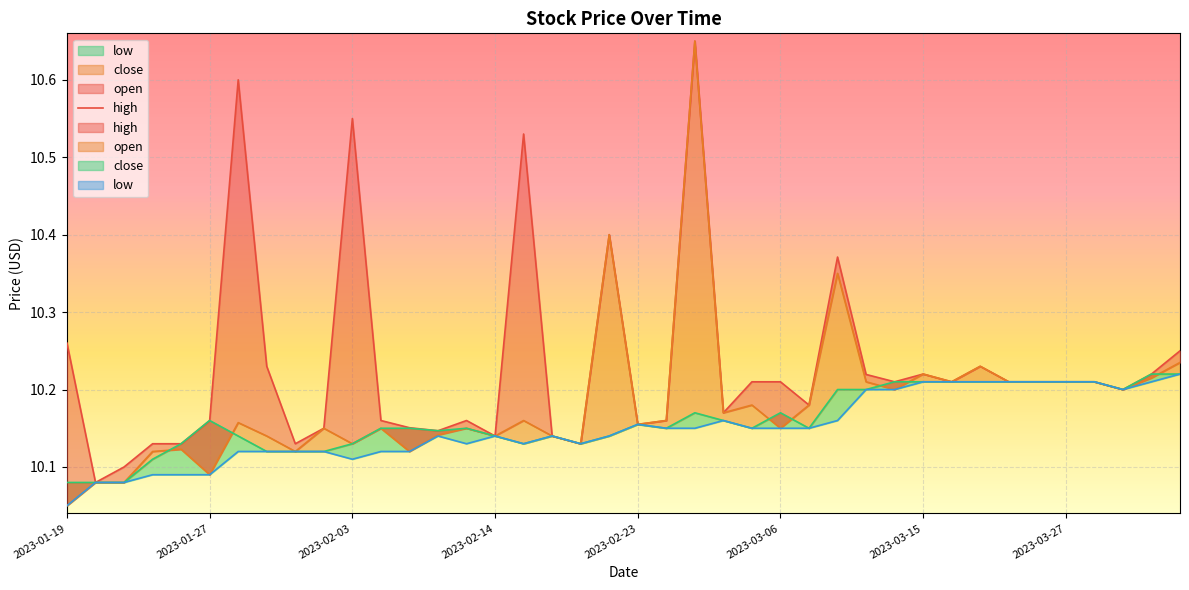

What is the sum of all values?

409.2